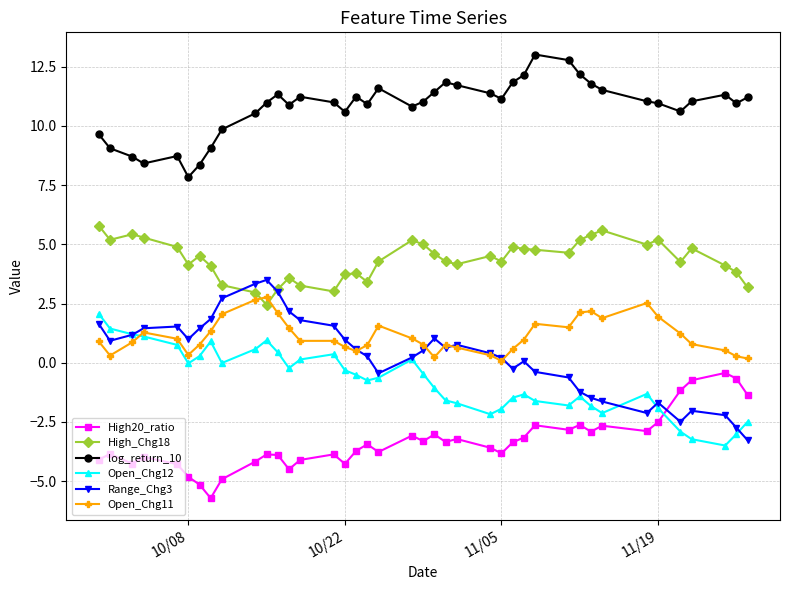

Which series has the largest total across all categories?

log_return_10